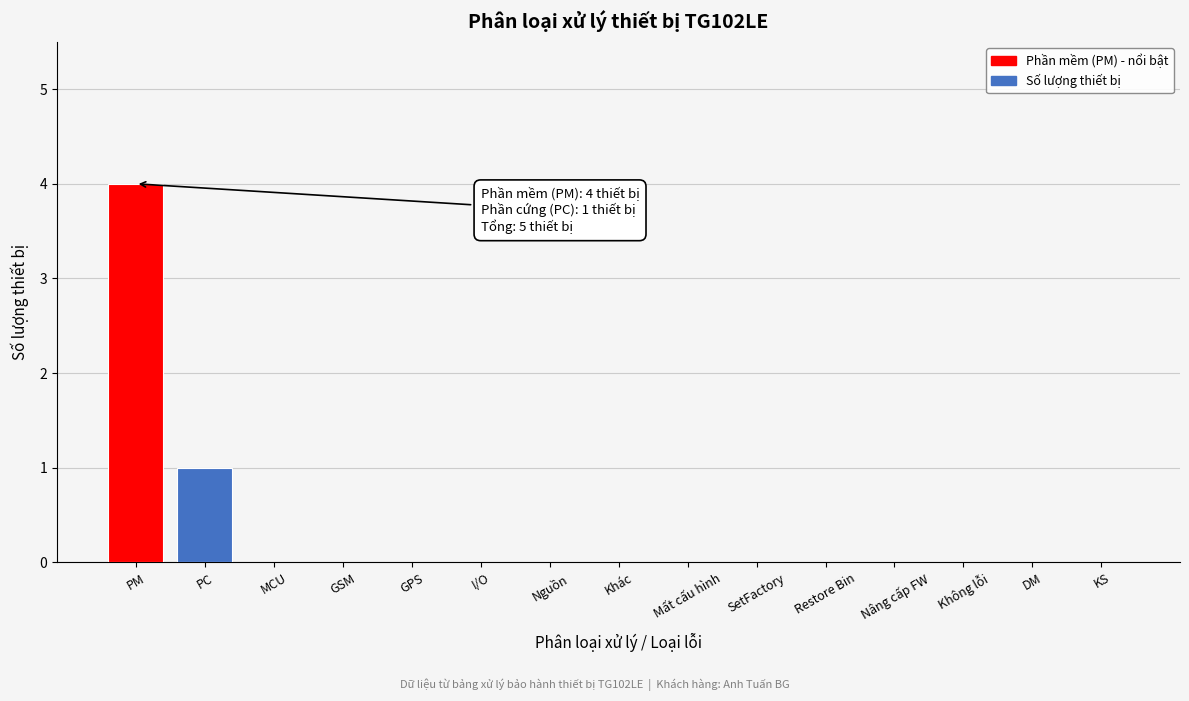

Reading right to left, extract all data points from this chart.

KS=0	DM=0	Không lỗi=0	Nâng cấp FW=0	Restore Bin=0	SetFactory=0	Mất cấu hình=0	Khác=0	Nguồn=0	I/O=0	GPS=0	GSM=0	MCU=0	PC=1	PM=4